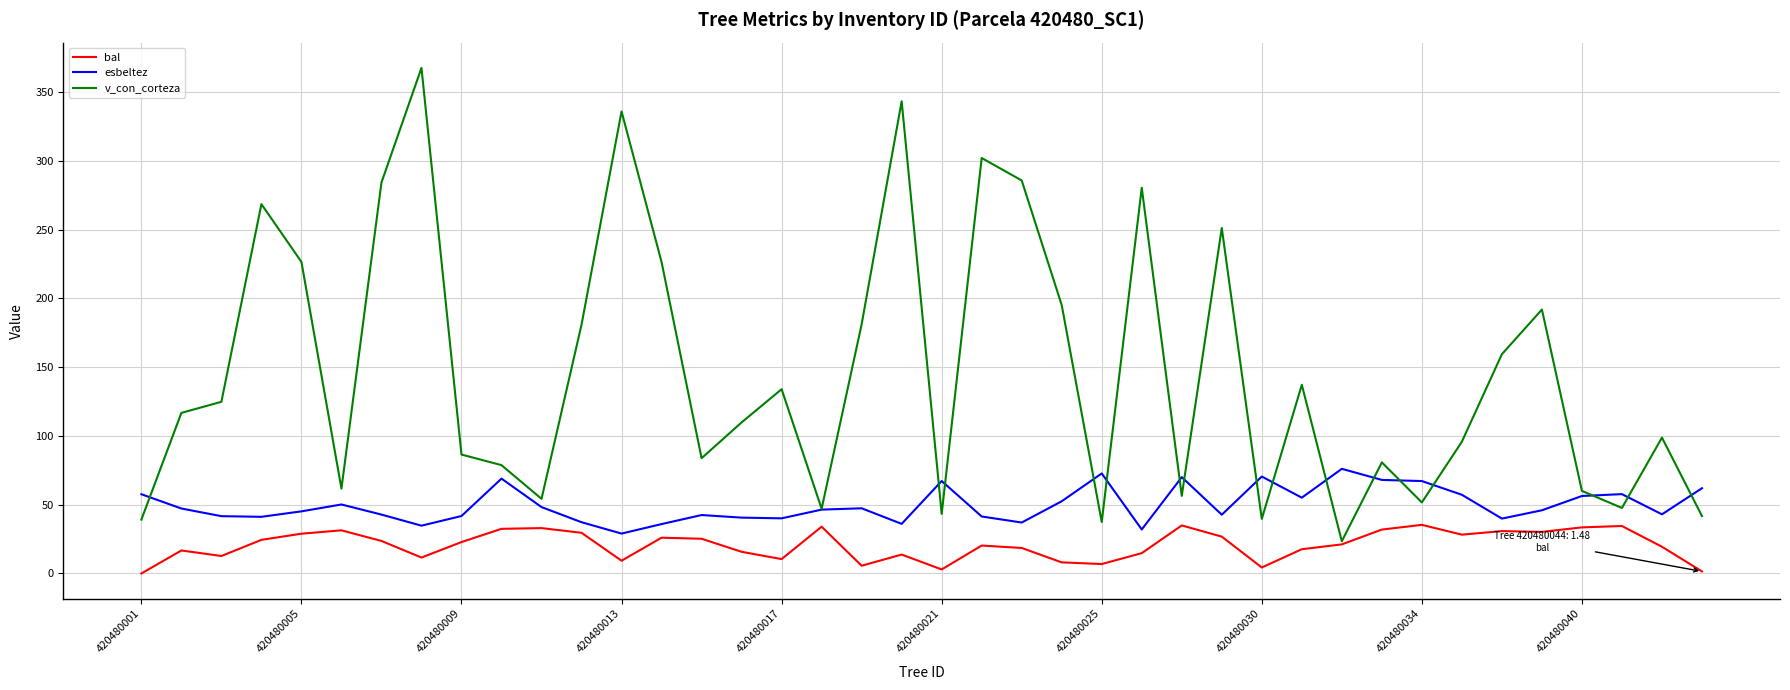

What is the average value of the esbeltez series?

49.7